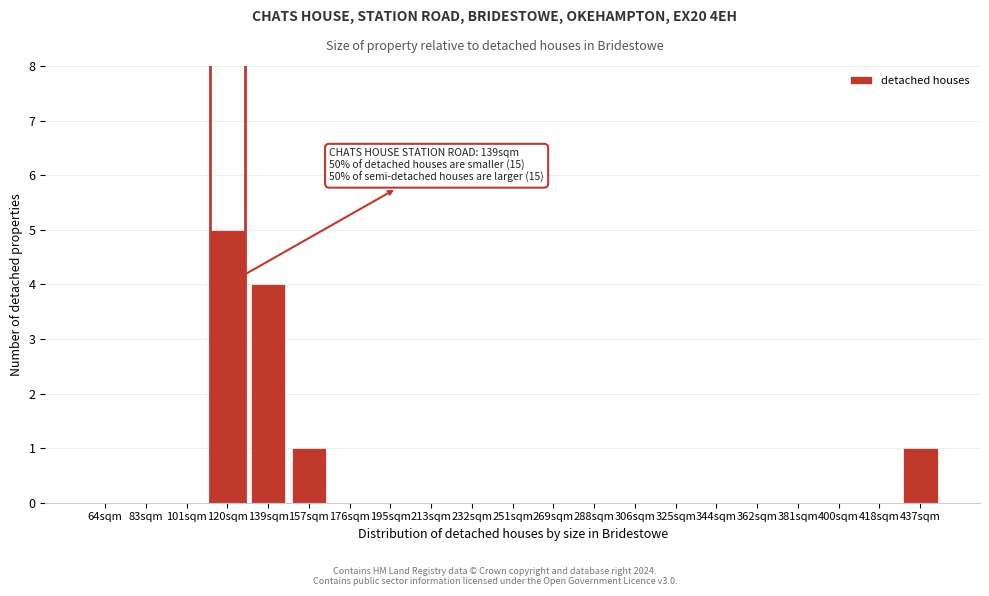

Reading left to right, extract all data points from this chart.

64sqm=0	83sqm=0	101sqm=0	120sqm=5	139sqm=4	157sqm=1	176sqm=0	195sqm=0	213sqm=0	232sqm=0	251sqm=0	269sqm=0	288sqm=0	306sqm=0	325sqm=0	344sqm=0	362sqm=0	381sqm=0	400sqm=0	418sqm=0	437sqm=1